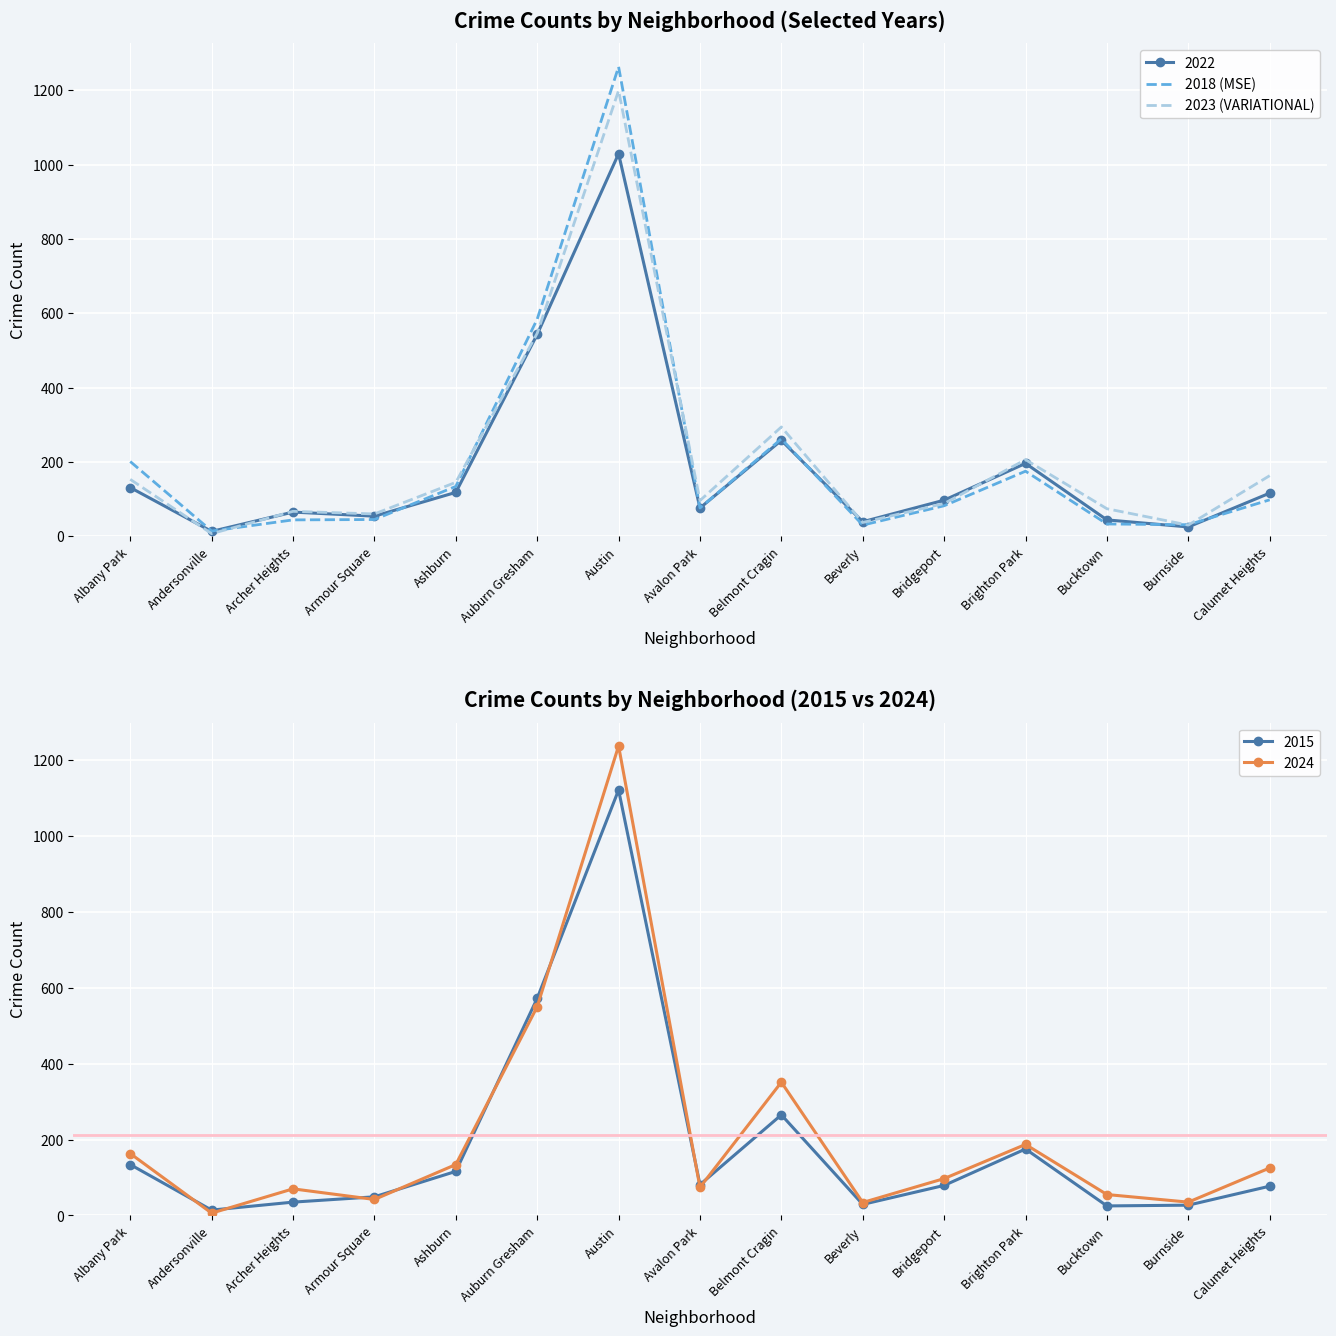

How many intersections are there between 2018 (MSE) and 2023 (VARIATIONAL)?

5